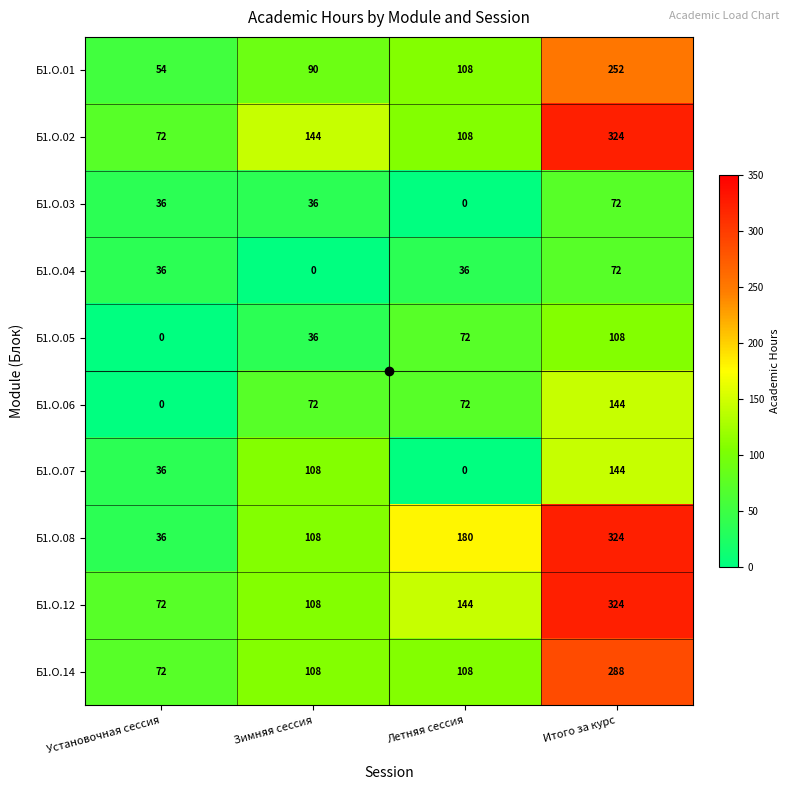

The value of Б1.О.12 at Установочная сессия is 112. True or false?

False